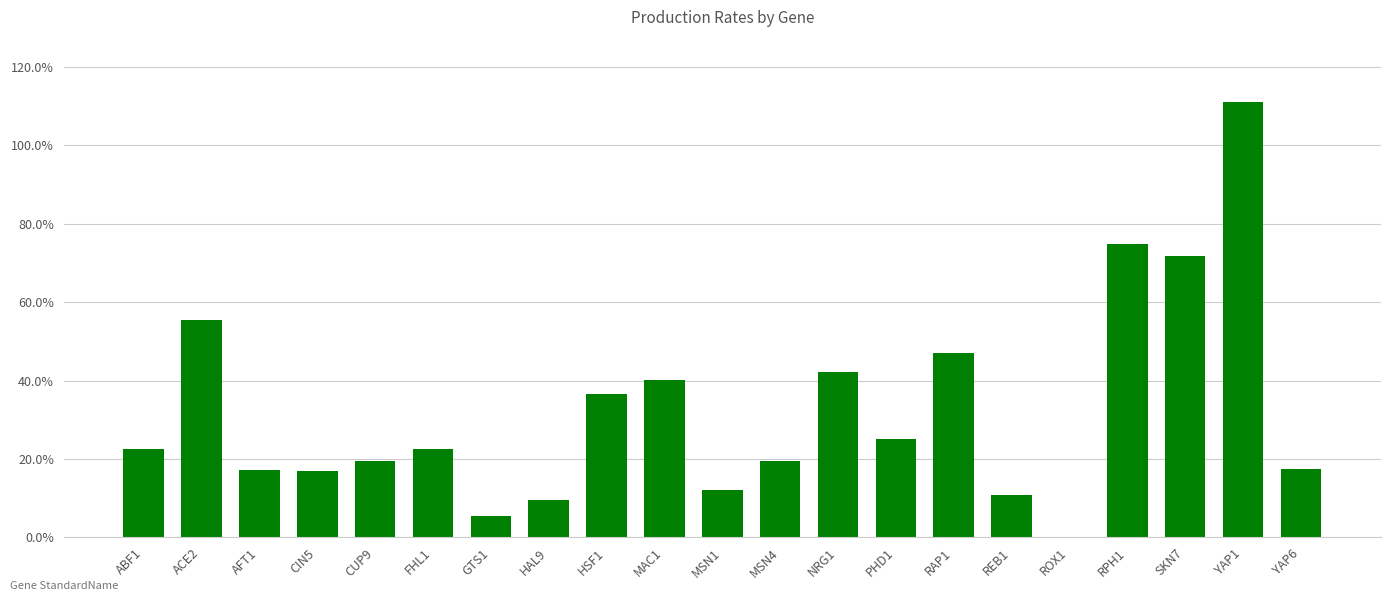

Is it true that the value at NRG1 is 0.4?

True